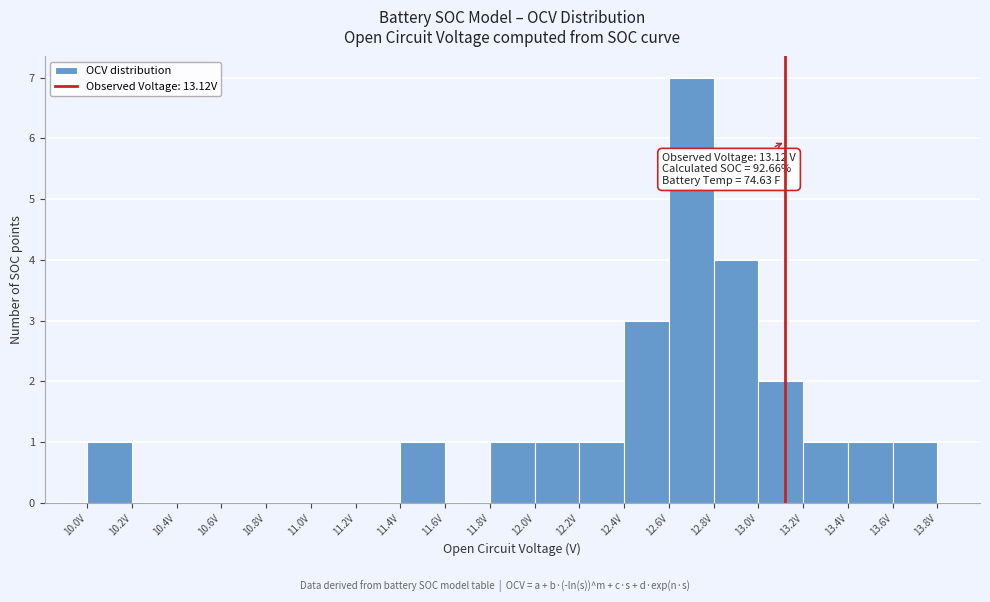

Over which range of the x-axis is the bar tallest?

12.6 to 12.8